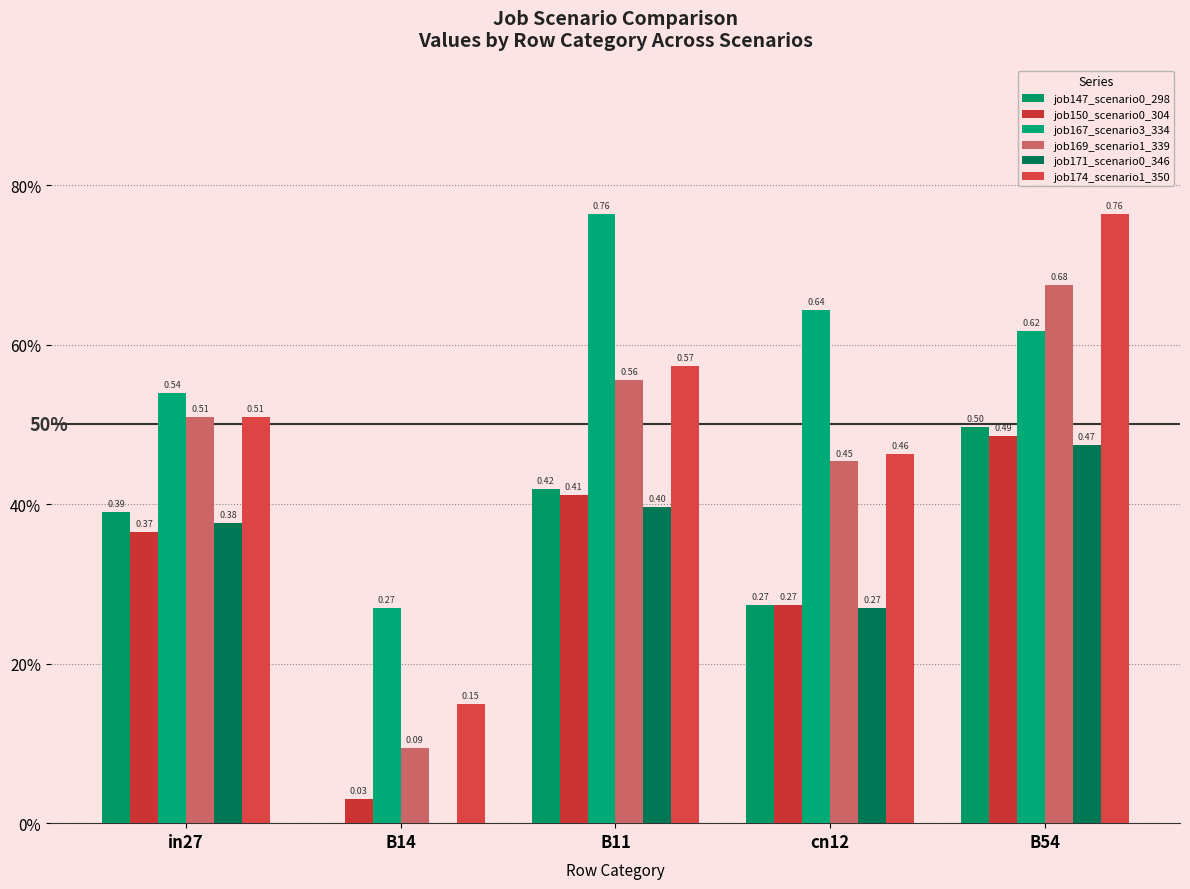

What is the difference between the job167_scenario3_334 values at cn12 and in27?

0.1